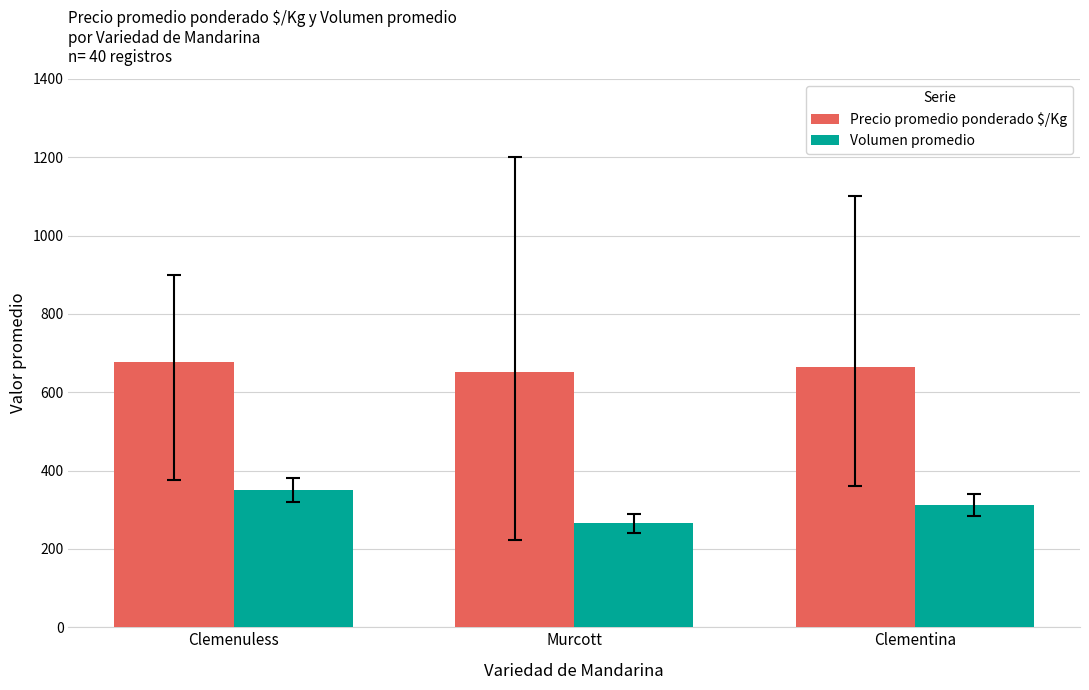

Which series changed the most between Murcott and Clementina?

Volumen promedio